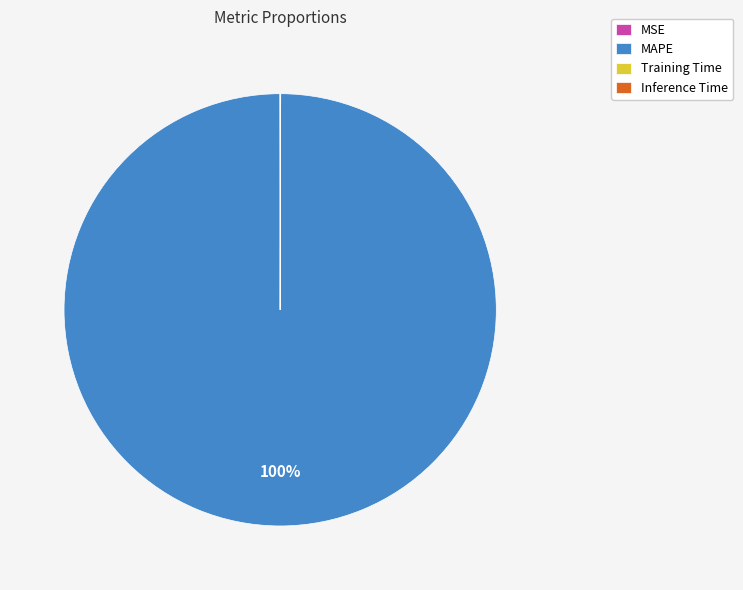

To the nearest percent, what is the difference between the largest and smallest slice percentages?

100%